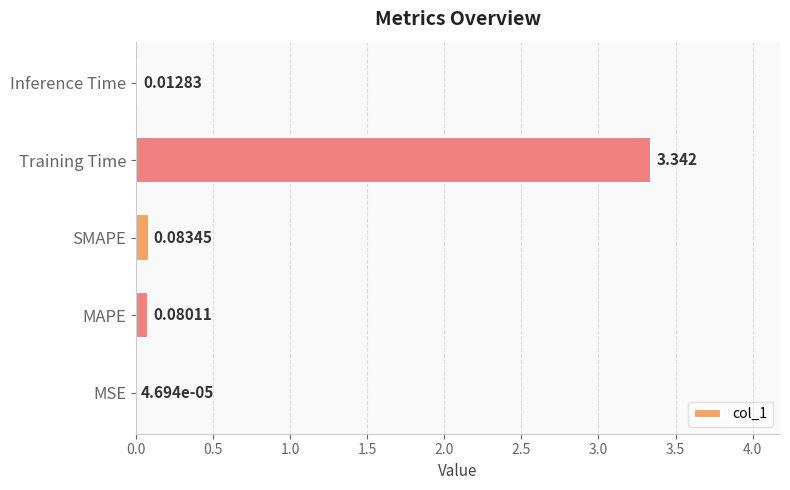

Between MSE and Inference Time, which is larger?

Inference Time